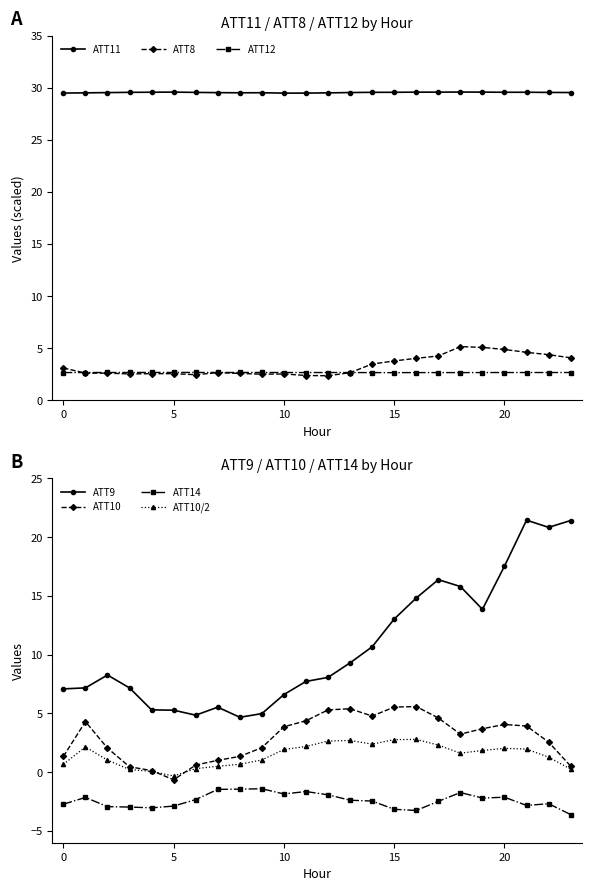

True or false: ATT11 and ATT8 intersect in this chart.

False